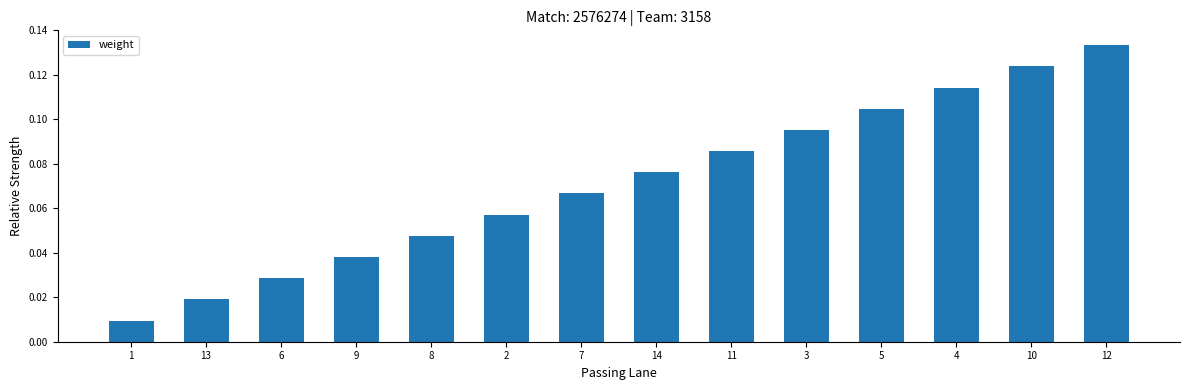

Rank the categories by value from highest to lowest.

12, 10, 4, 5, 3, 11, 14, 7, 2, 8, 9, 6, 13, 1